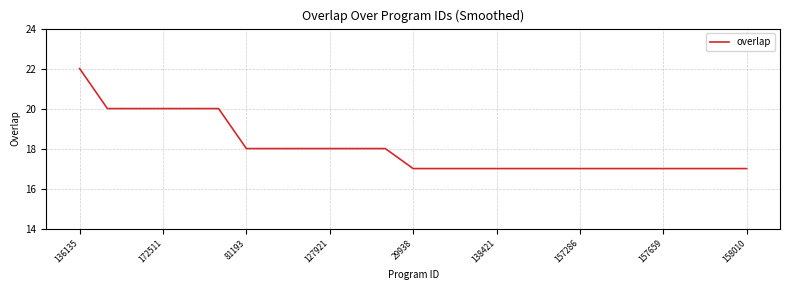

What is the difference between the maximum and minimum values?

5